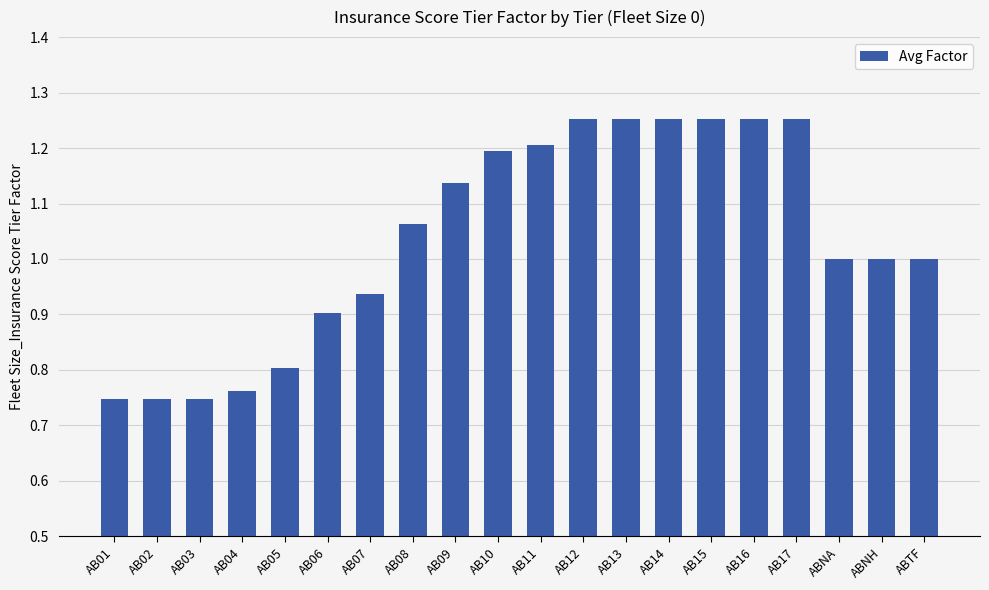

What position from the right is AB17?

4